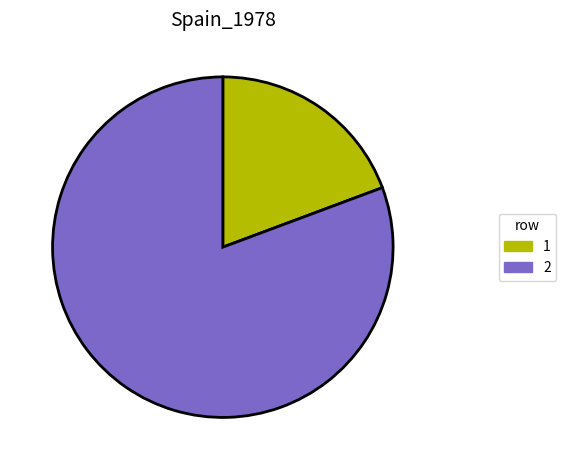

Is it true that 2 is 81% of the pie?

True